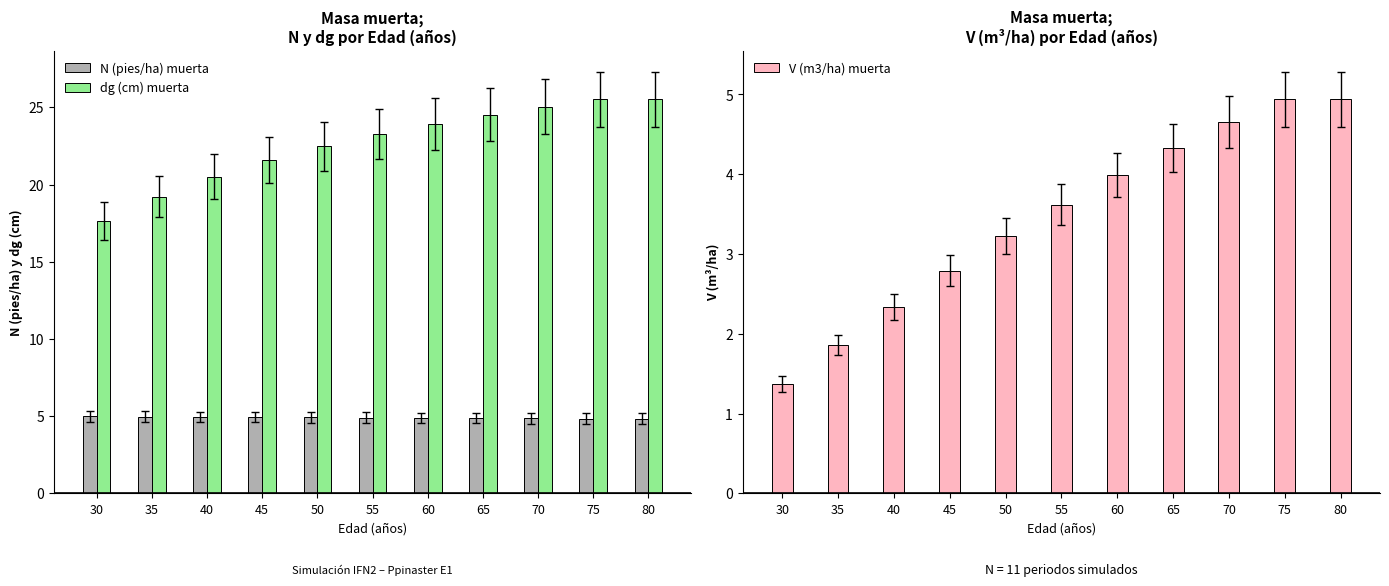

At which label does dg (cm) muerta first exceed 23?

55